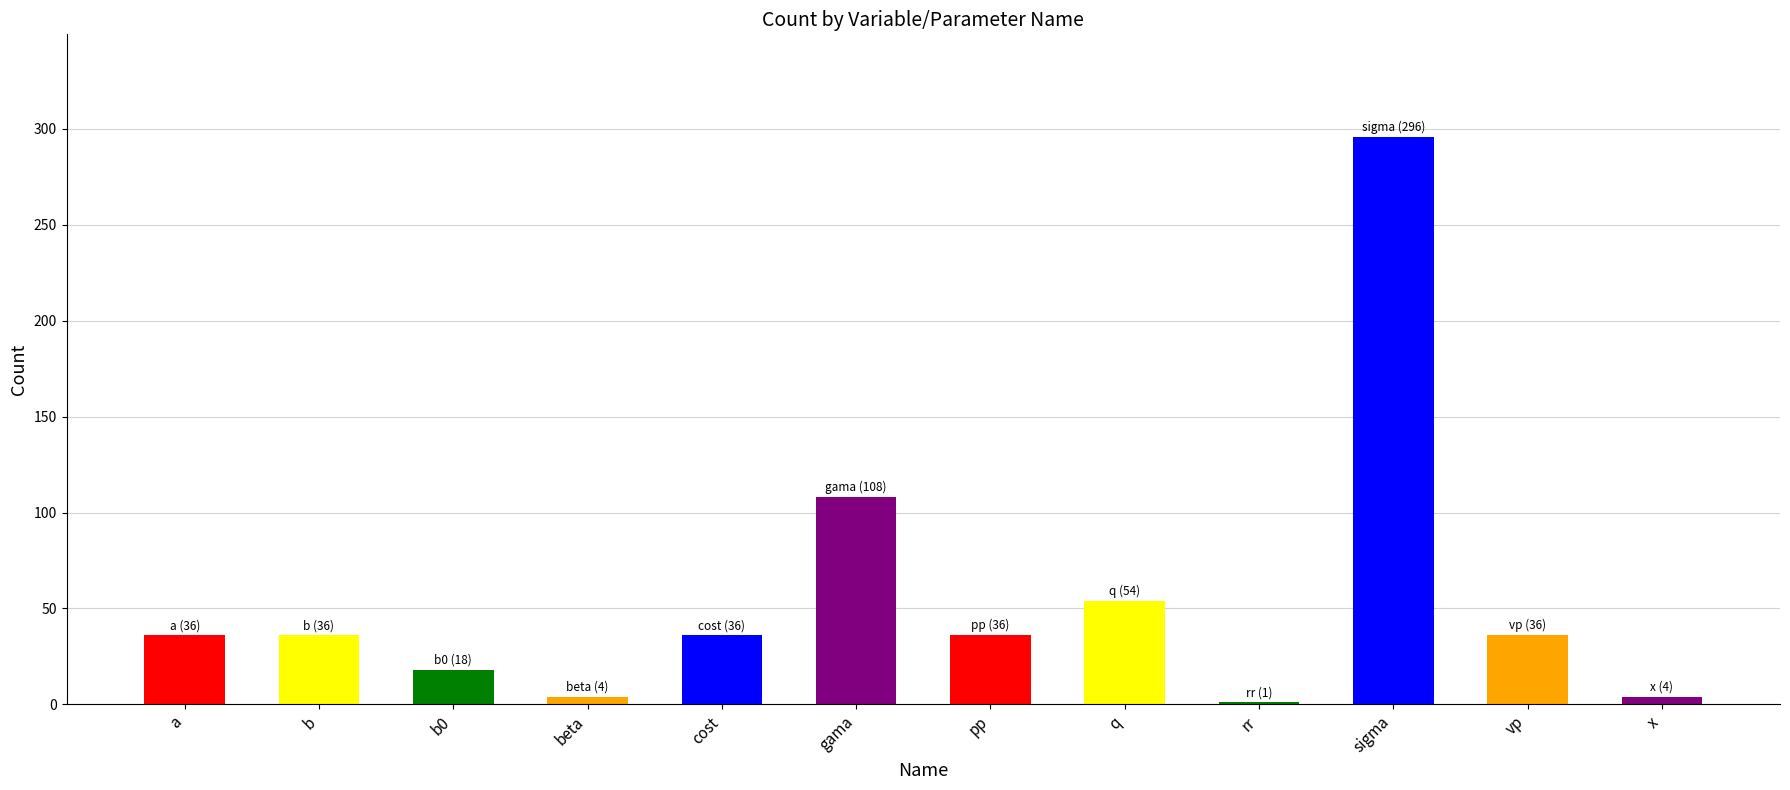

Between x and sigma, which is larger?

sigma